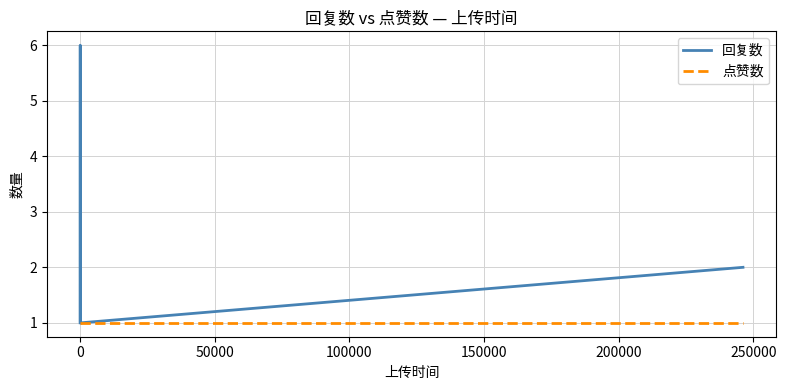

Rank the series by their maximum value, from lowest to highest.

点赞数, 回复数